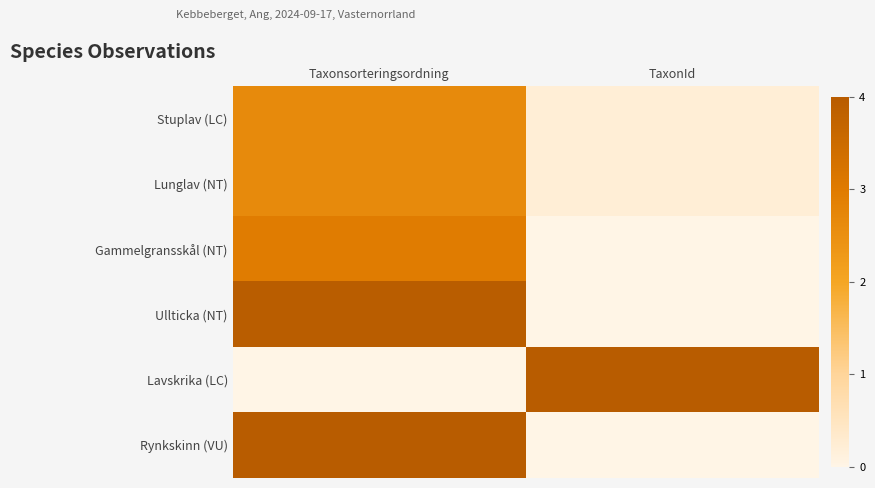

Which series has the largest range (max minus min)?

Lavskrika (LC)